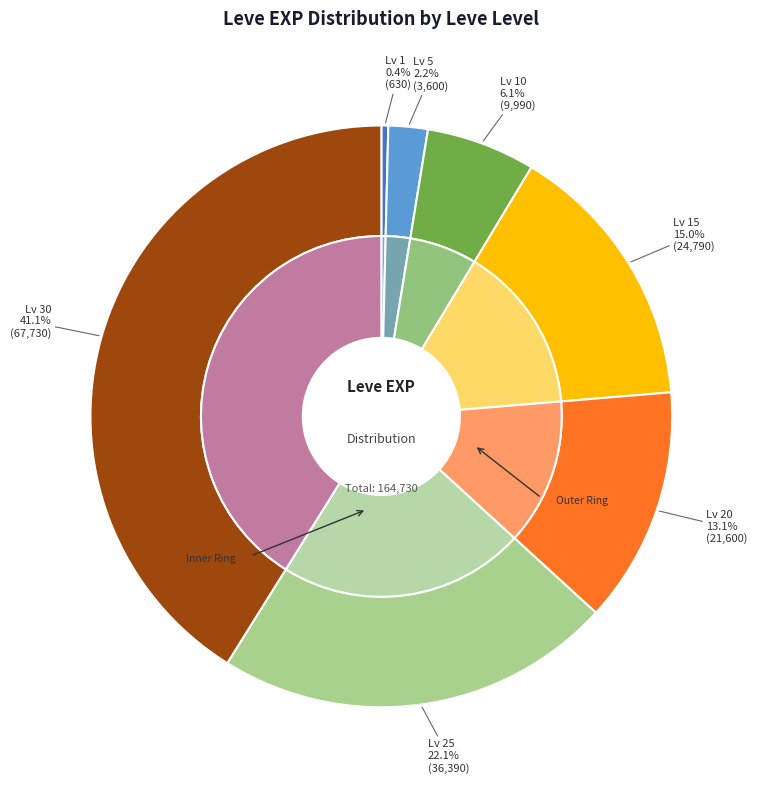

To the nearest percent, what is the combined percentage of 10 and 30?

47%